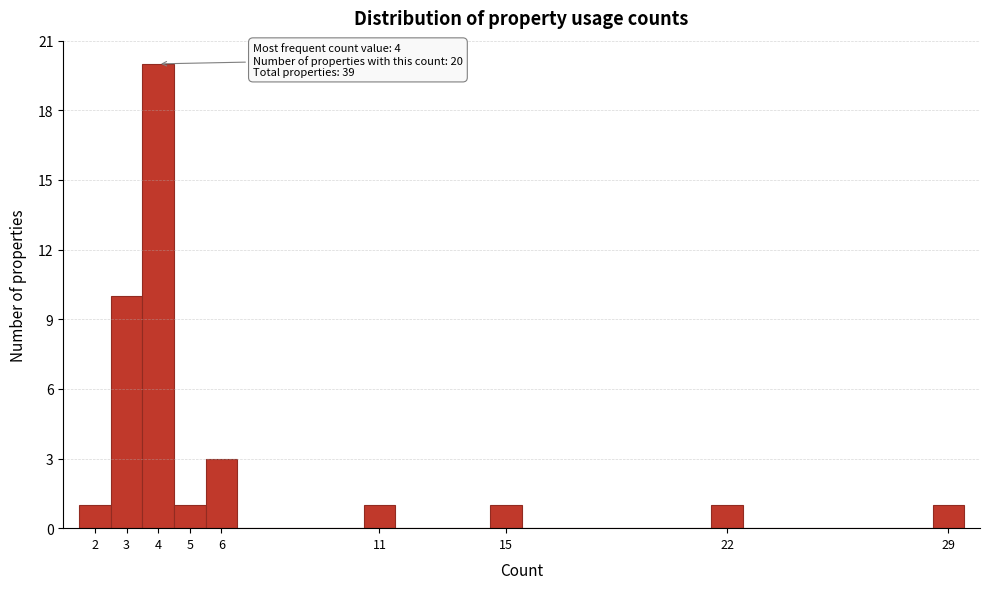

Which range on the x-axis has the tallest bar?

3.5 to 4.5